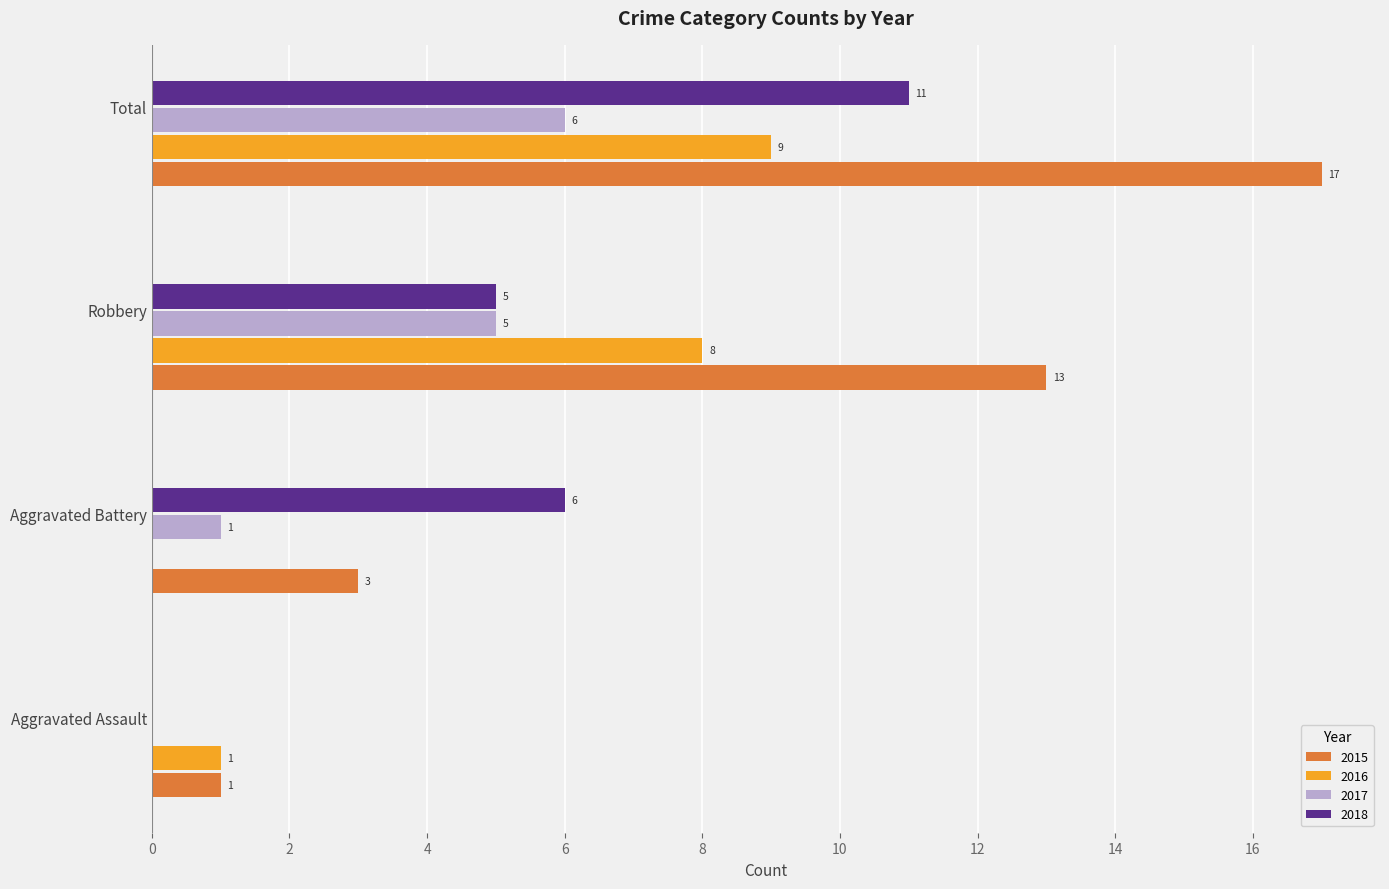

Is the value of 2017 at Aggravated Battery greater than the value of 2018 at Total?

No